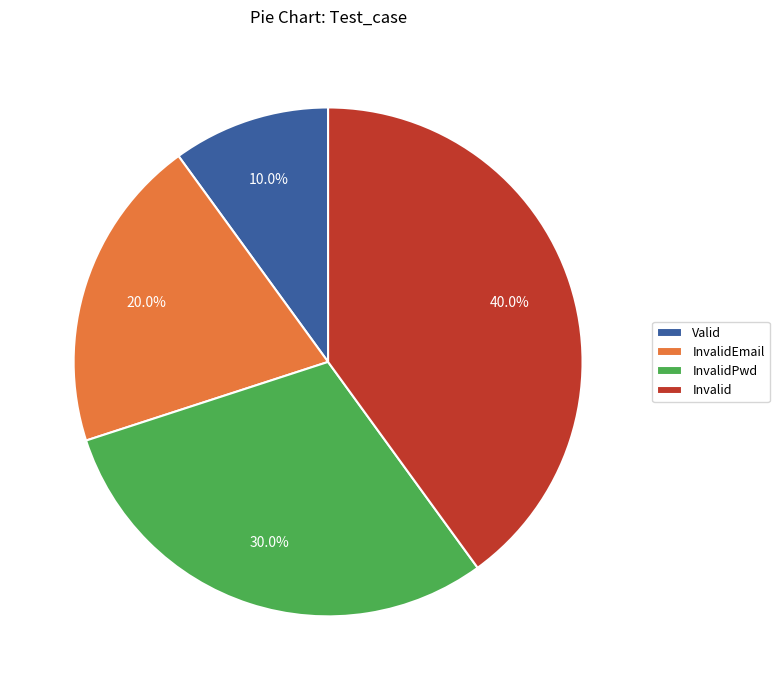

To the nearest percent, what is the difference between the InvalidEmail and InvalidPwd slice percentages?

10%